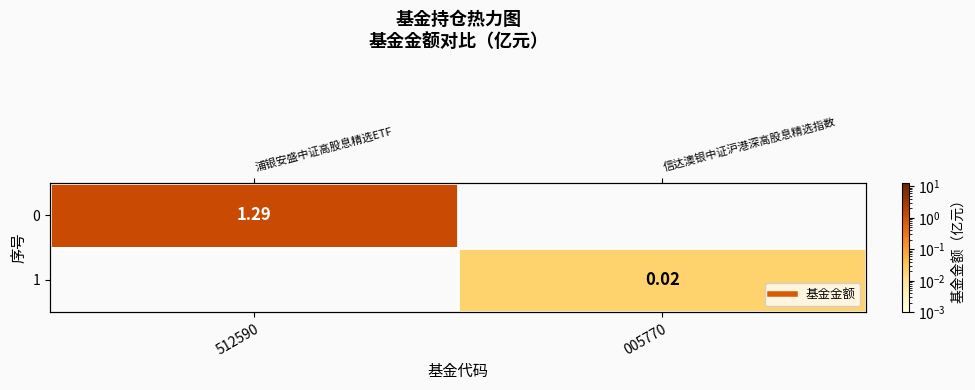

How many data points does each series have?

2